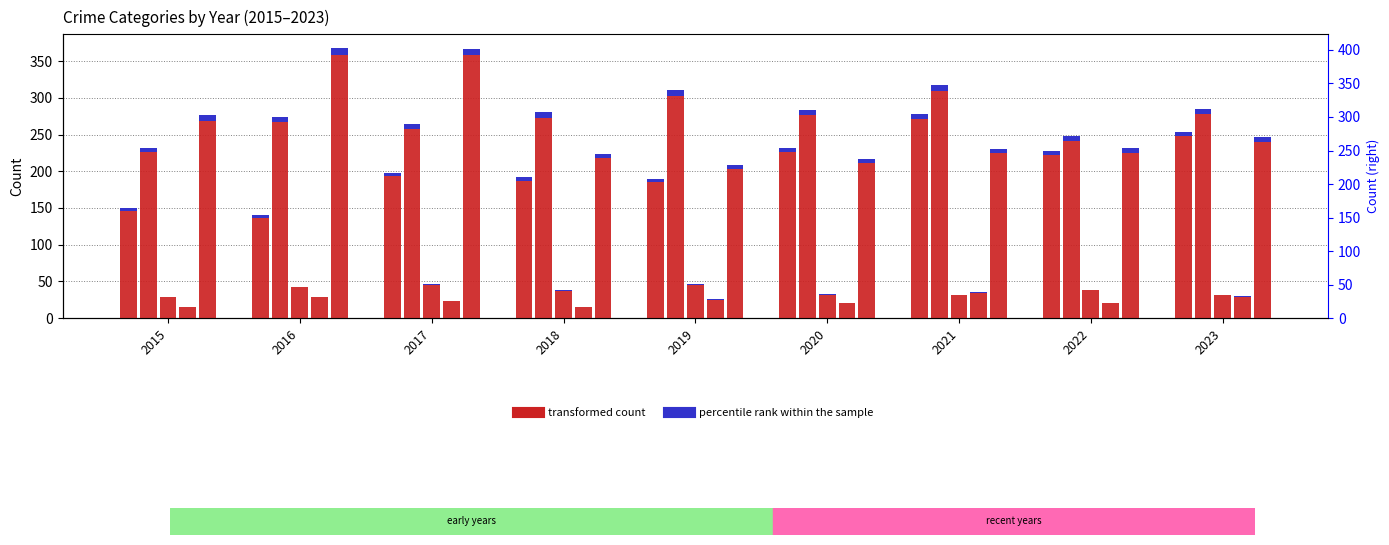

Reading left to right, list all the values displayed in this chart.

Aggravated Assault: 150	140	198	192	190	232	278	228	254
Aggravated Battery: 232	274	264	280	310	283	317	248	285
Criminal Sexual Assault: 29	43	46	38	47	33	32	39	32
Homicide: 15	29	24	15	26	21	35	21	30
Robbery: 276	368	367	224	208	217	230	231	246